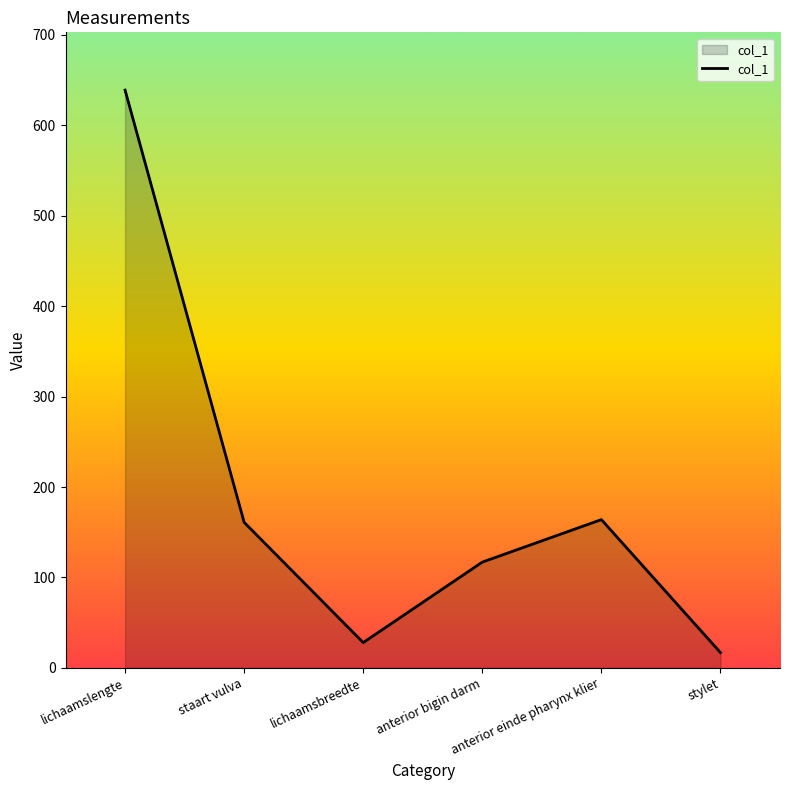

How many interior local peaks (higher than both neighbors) does the data have?

1